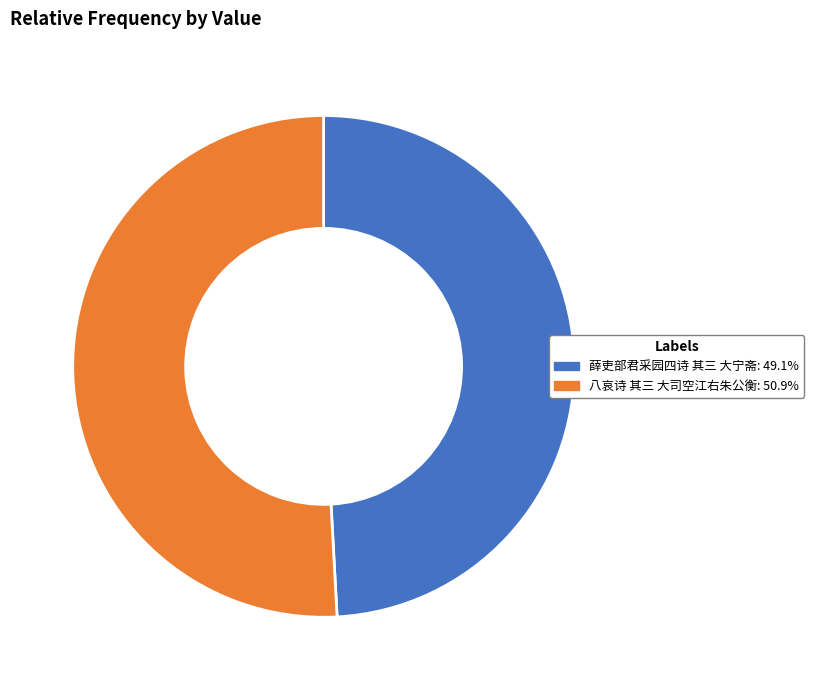

Does 八哀诗 其三 大司空江右朱公衡 represent more than half of the total?

Yes